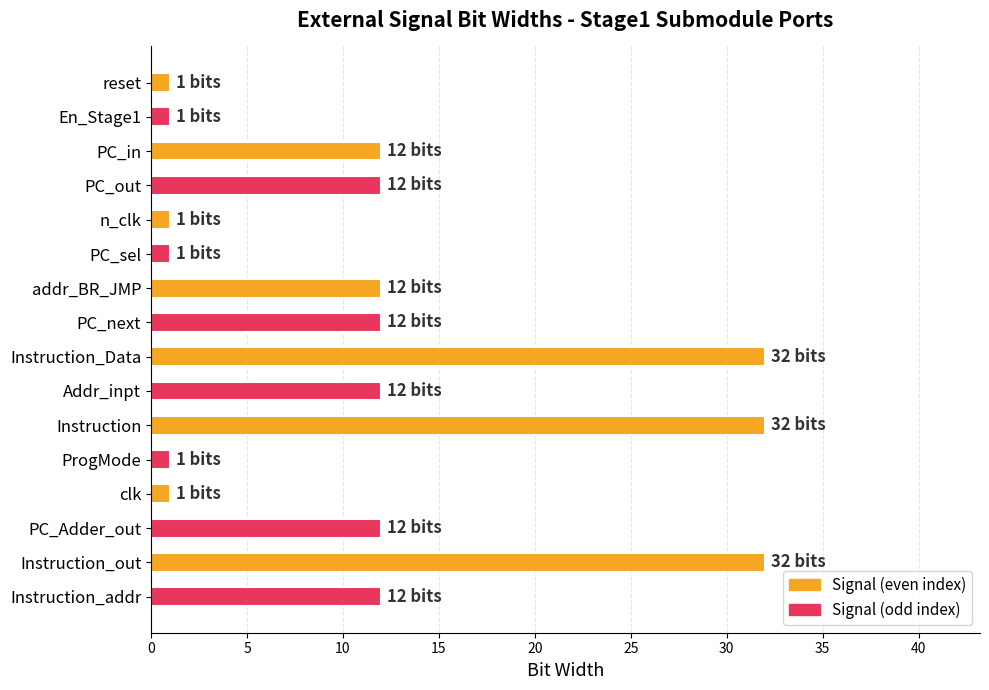

How many distinct data groups are displayed?

1